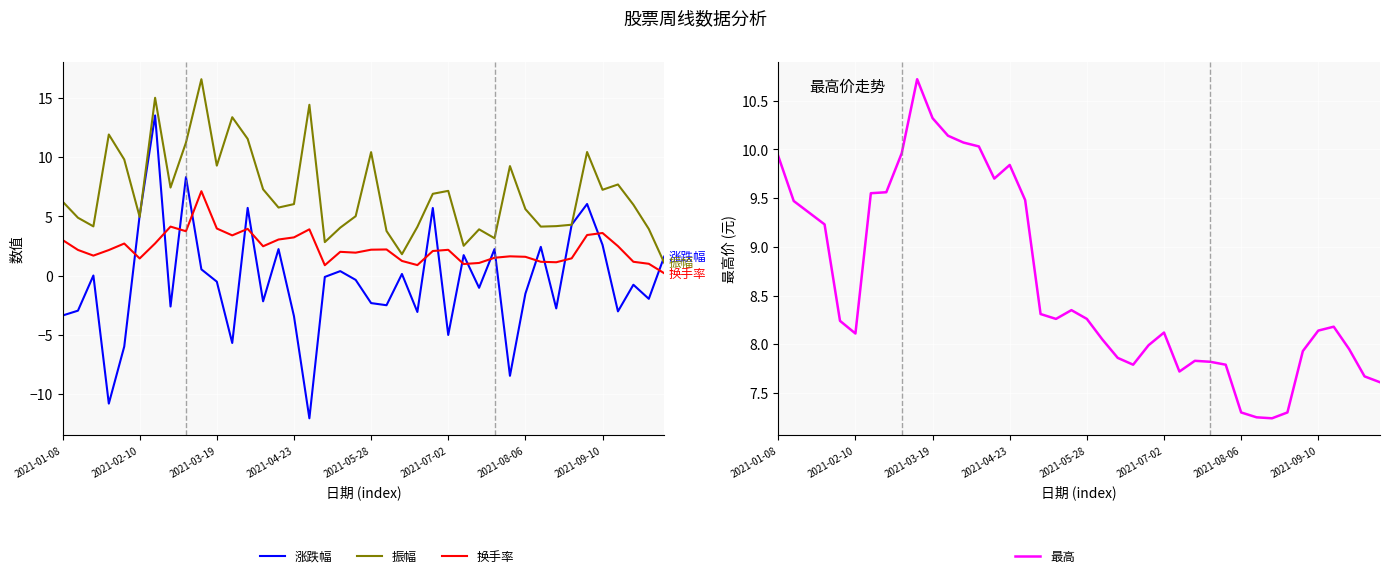

What position from the right is 19?

21